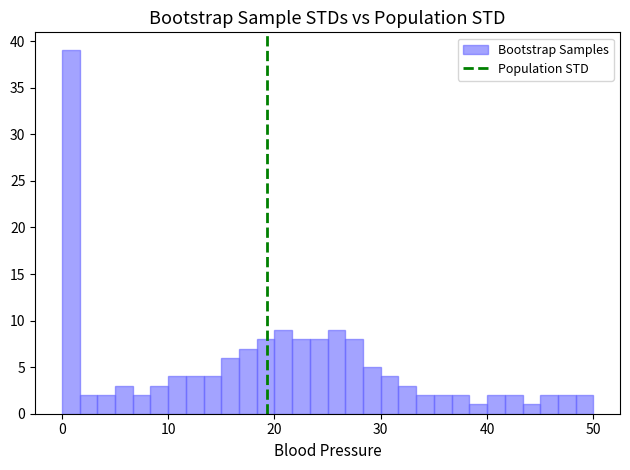

Read against the x-axis, roughly where is the centre of the tallest bar?

1